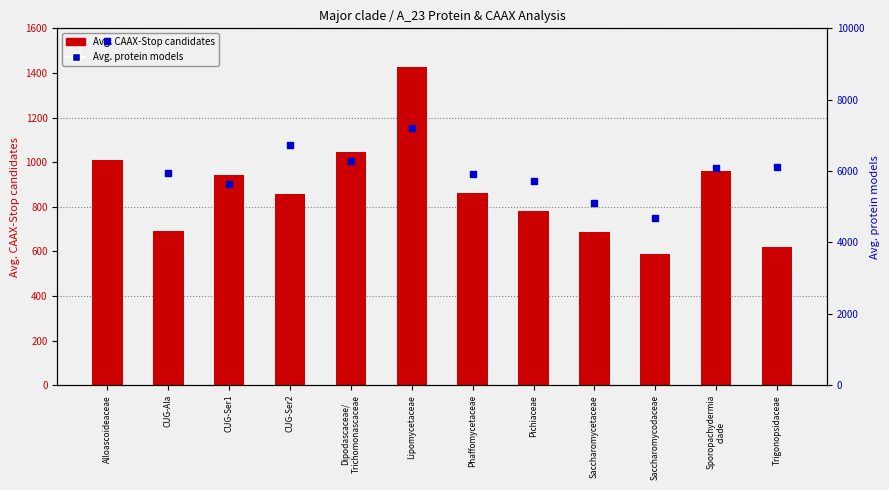

Which series contains the lowest Y value?

Avg. CAAX-Stop candidates